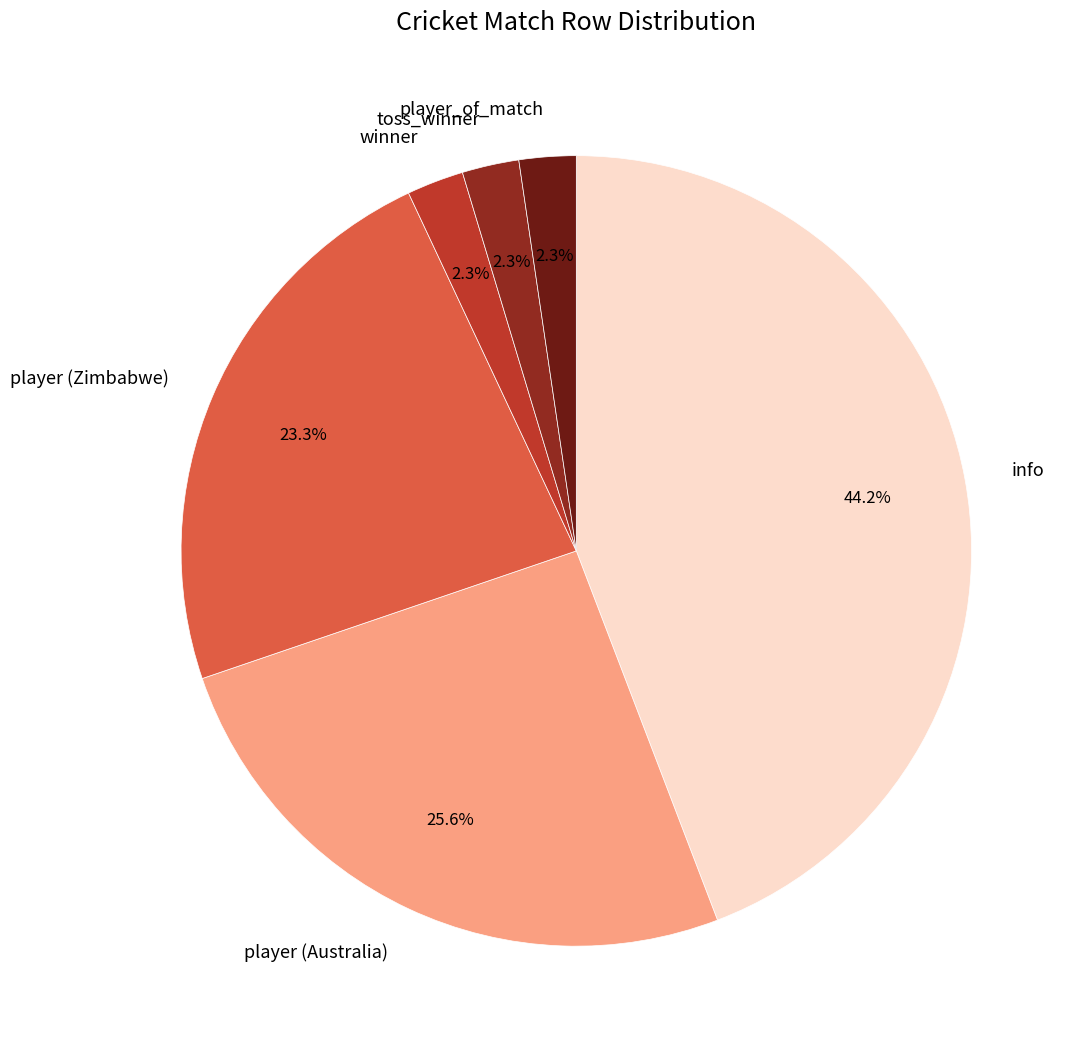

How many segments does this pie chart have?

6